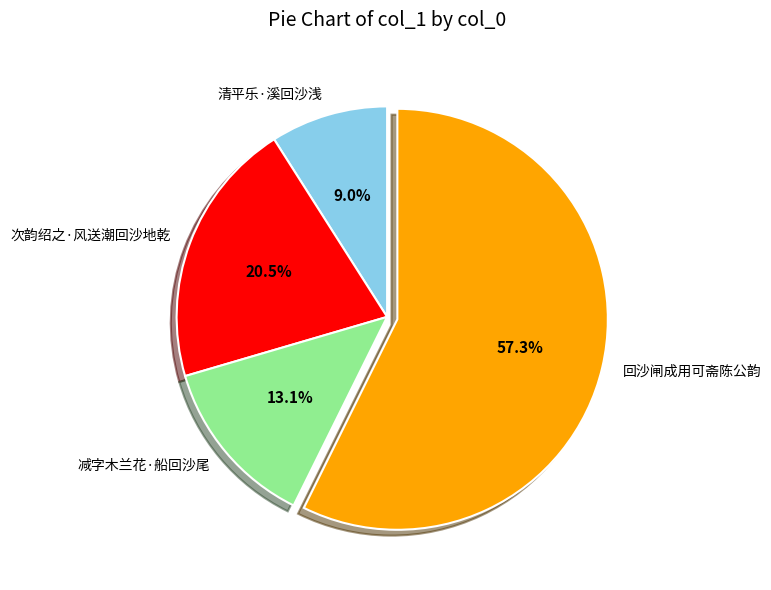

Between 回沙闸成用可斋陈公韵 and 清平乐·溪回沙浅, which is larger?

回沙闸成用可斋陈公韵